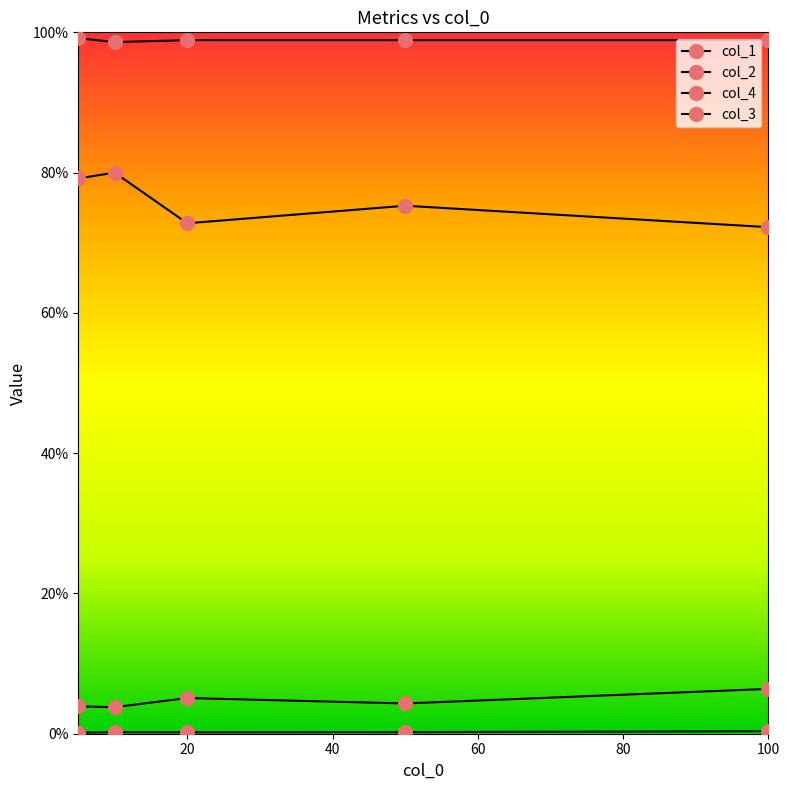

Does the chart have visible grid lines?

No